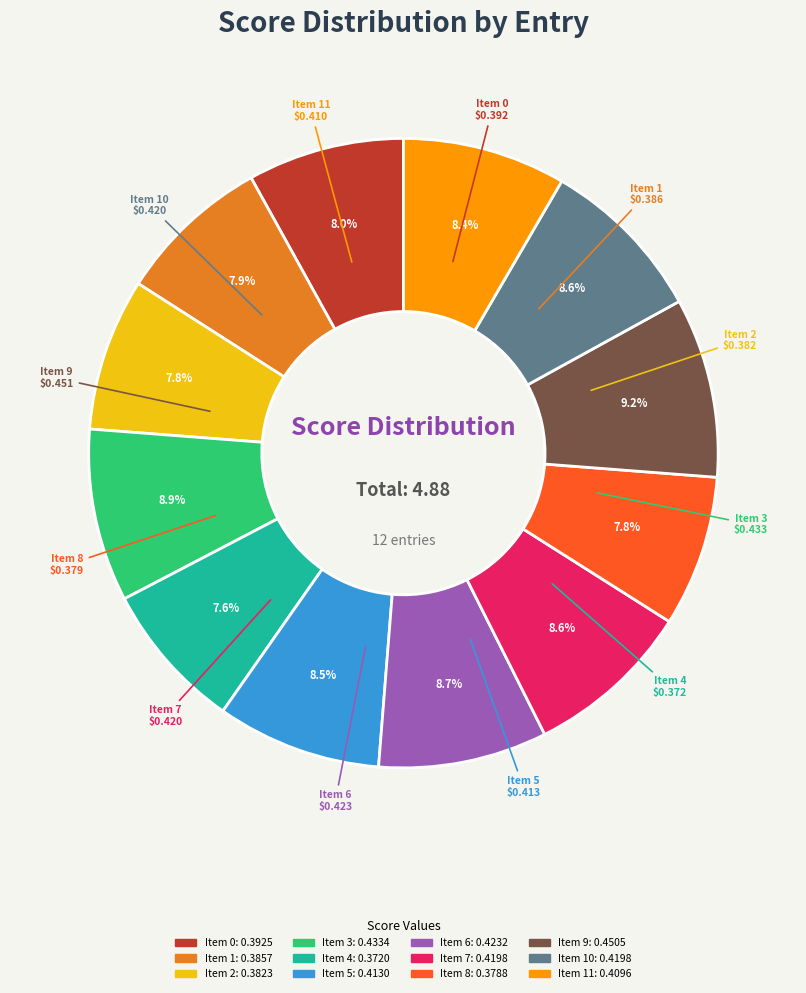

Is there any slice that represents more than half of the pie?

No